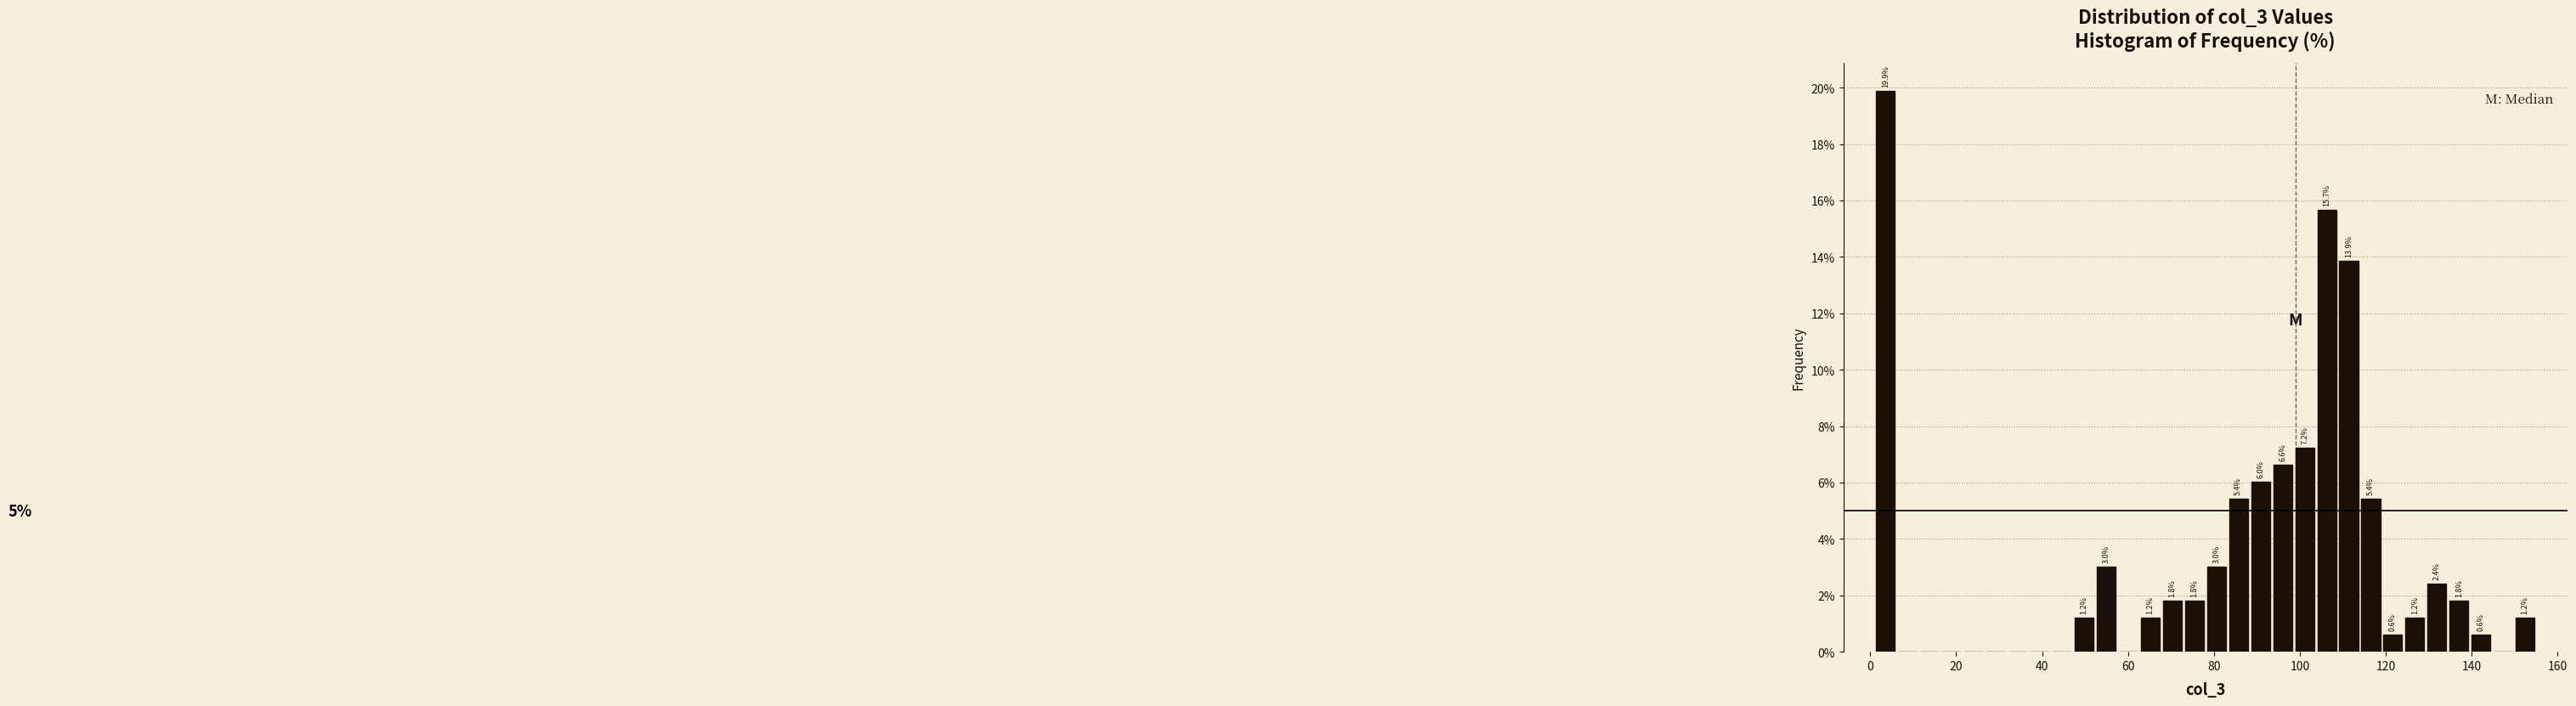

Around what value on the x-axis is the tallest bar? Give the approximate position of its centre, as read against the axis.

4